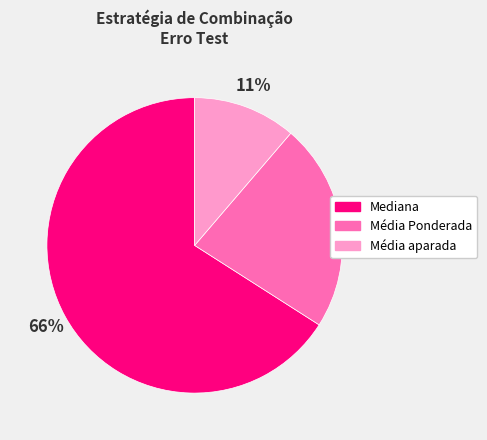

Does any single category account for the majority?

Yes